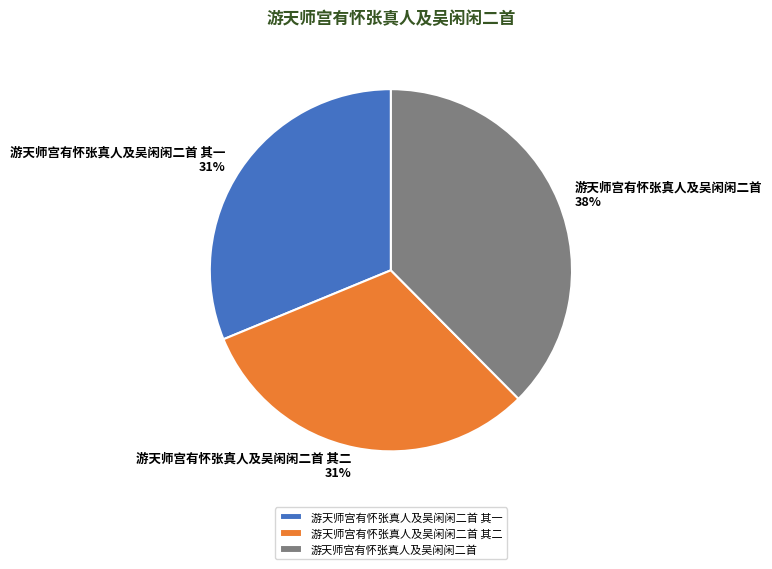

Approximately how many times larger is the value at 游天师宫有怀张真人及吴闲闲二首 compared to 游天师宫有怀张真人及吴闲闲二首 其二?

1.2